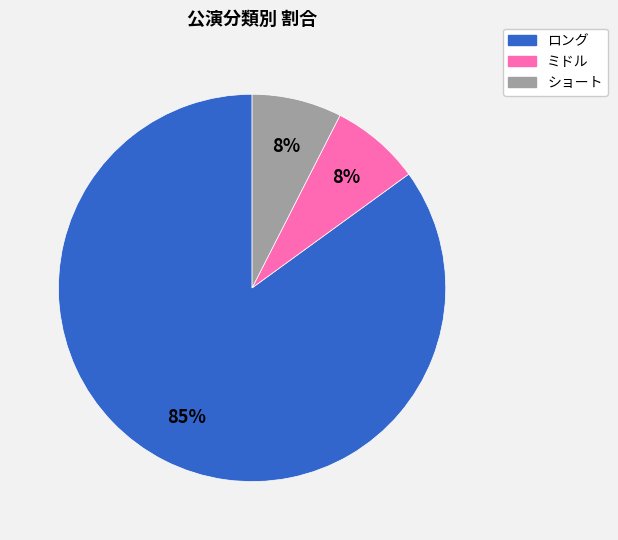

What is the largest slice in the pie chart?

ロング